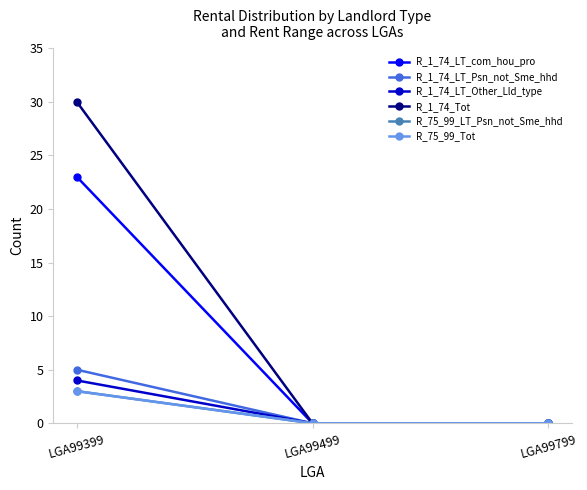

Does the chart have visible grid lines?

No